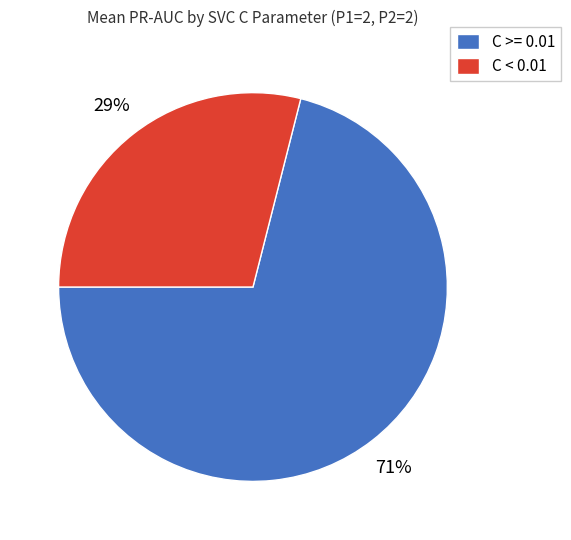

Combined, do C >= 0.01 and C < 0.01 account for over 50%?

Yes